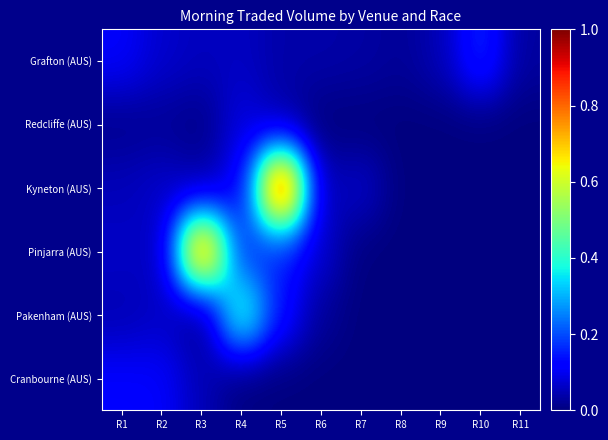

At how many categories does at least one series exceed 0?

11